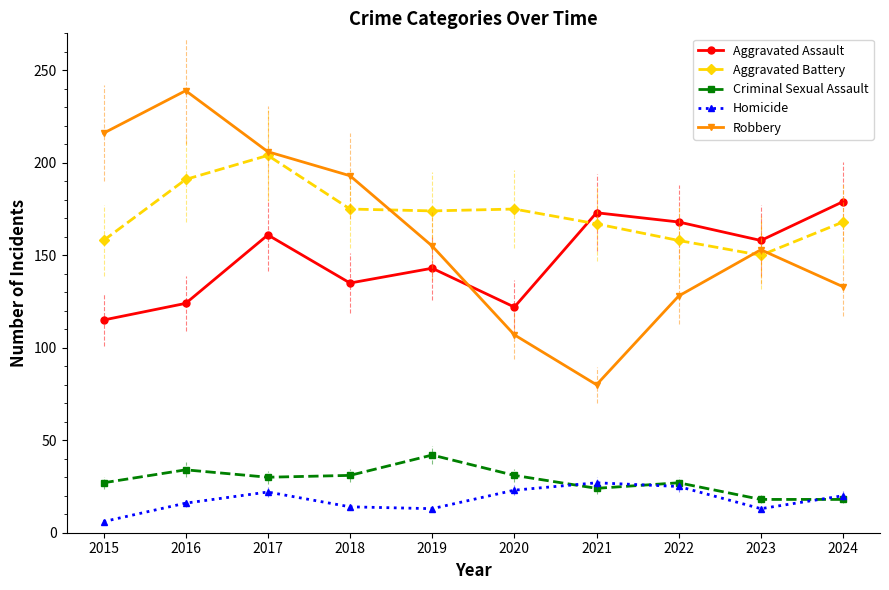

True or false: Homicide and Aggravated Battery intersect in this chart.

False